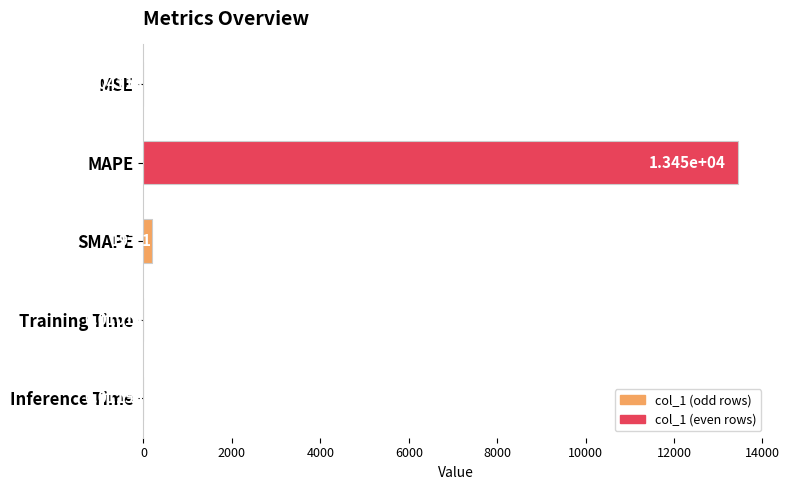

What is the maximum value shown in the chart?

13446.4